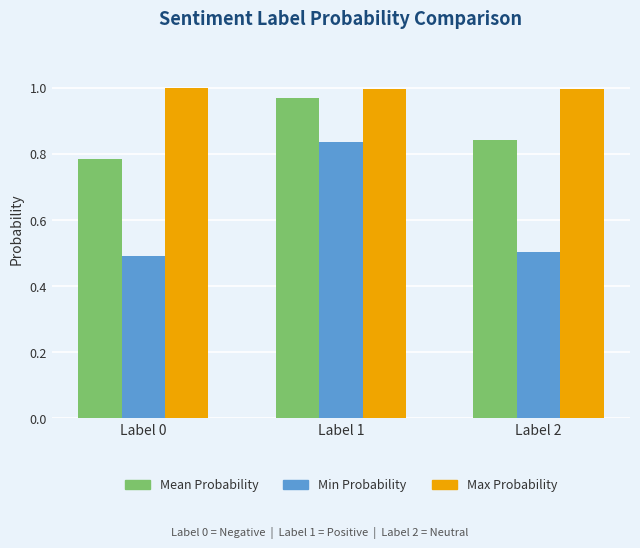

What is the average value of the Mean Probability series?

0.9